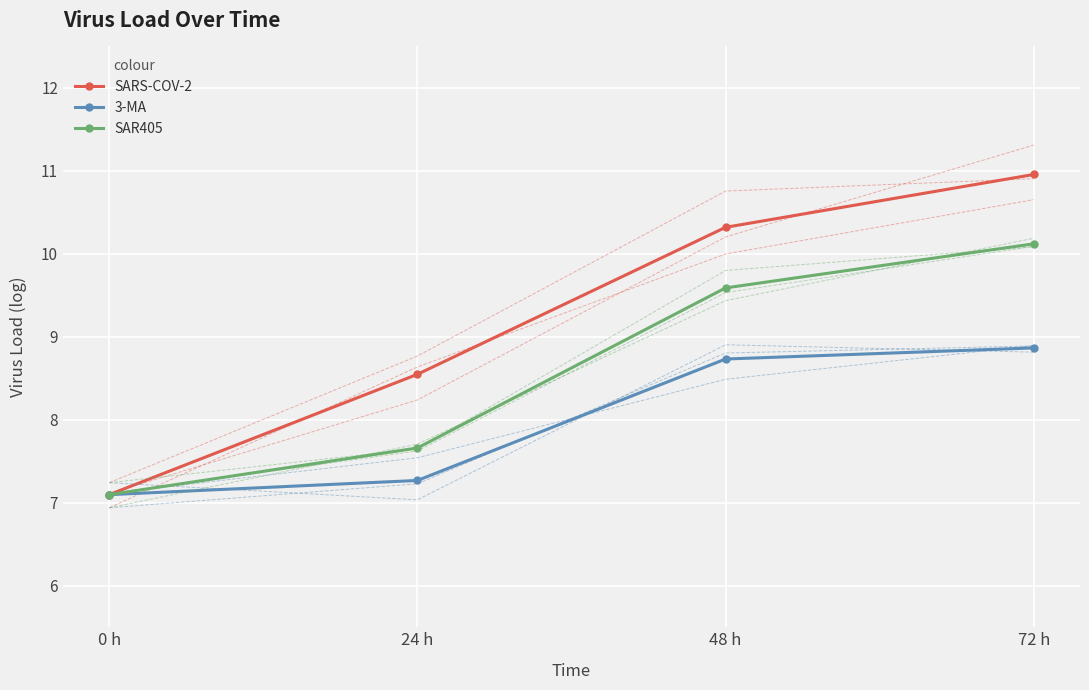

Where does the 3-MA series first go above 8?

48 h